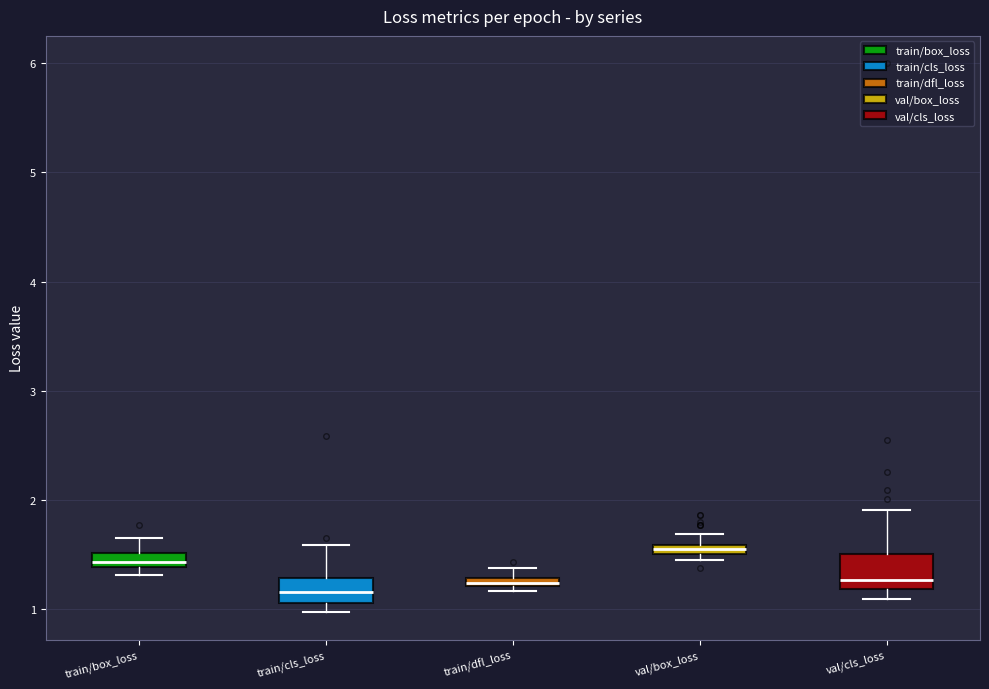

Where does the upper whisker of the box for train/box_loss end on the y-axis? The values are not printed on the chart, so give them approximately, as read against the axis.

1.7